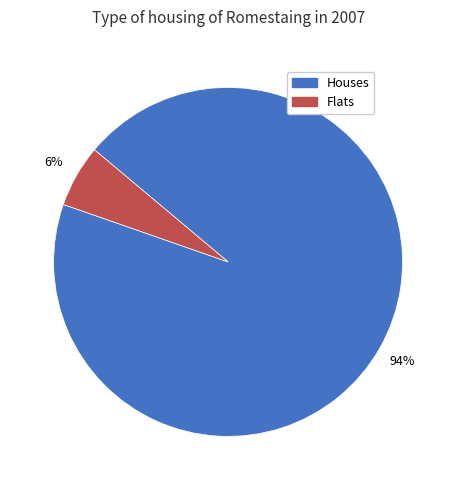

Count the number of slices in the pie.

2